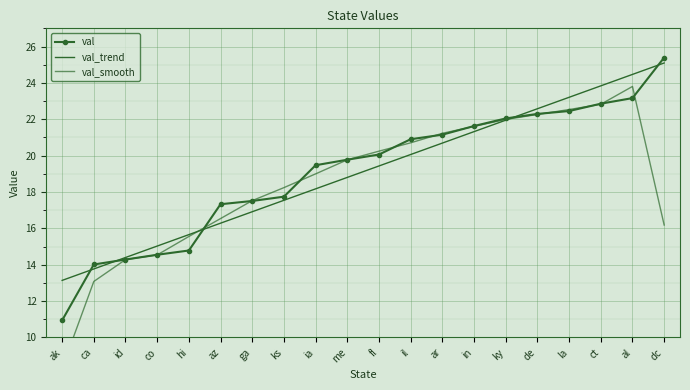

Is the value of val_trend at la greater than the value of val_smooth at ar?

Yes